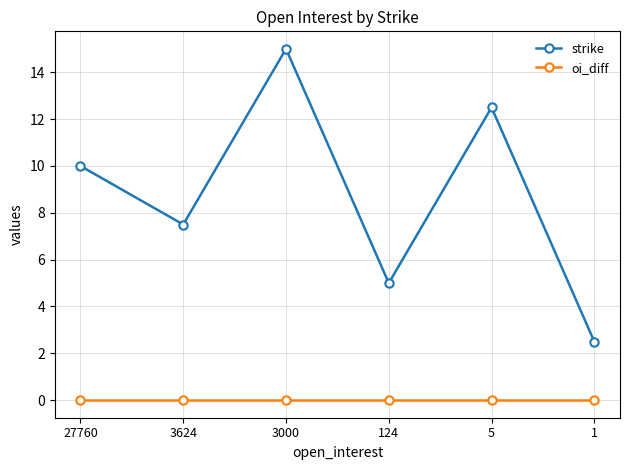

How many interior local valleys does the strike series have?

2